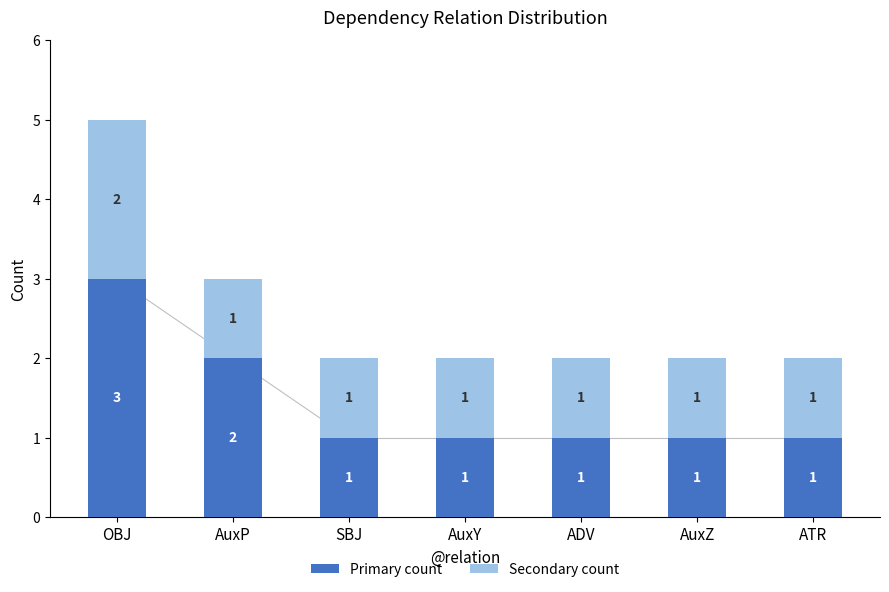

The value of Primary count at ATR is 1. True or false?

True